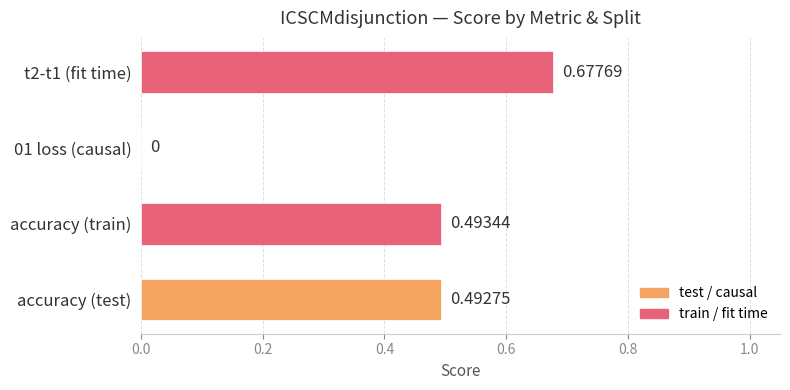

Which has a higher value, t2-t1 (fit time) or accuracy (test)?

t2-t1 (fit time)